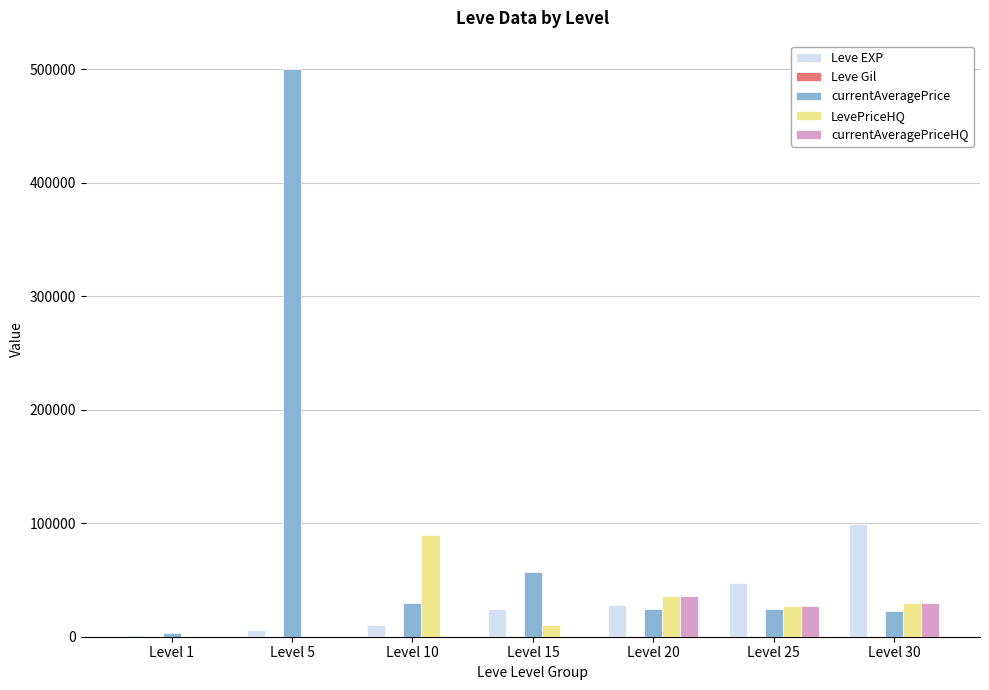

What is the sum of all Leve EXP values?

216930